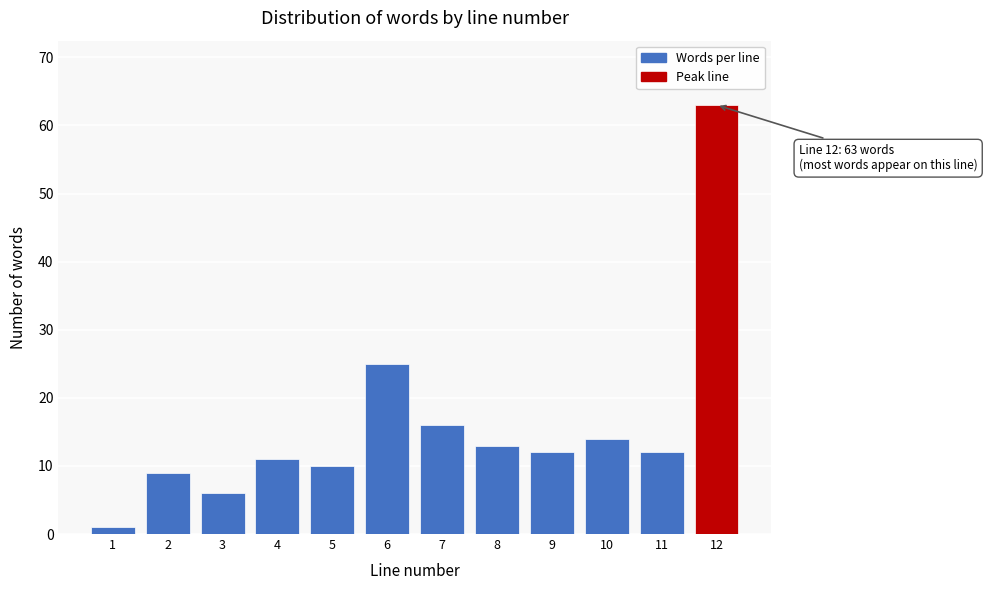

Reading right to left, transcribe all the data shown in this chart.

63	12	14	12	13	16	25	10	11	6	9	1